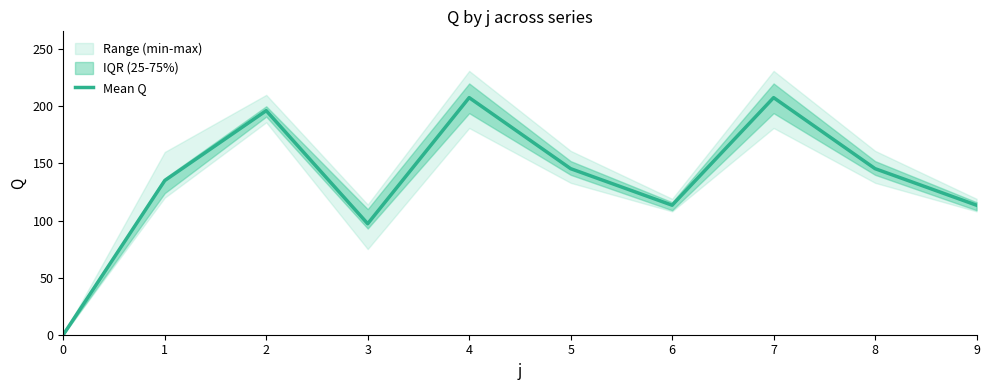

Reading right to left, transcribe all the data shown in this chart.

113.4	145.4	207.6	113.4	145.4	207.6	97.2	196.2	135.0	0.0